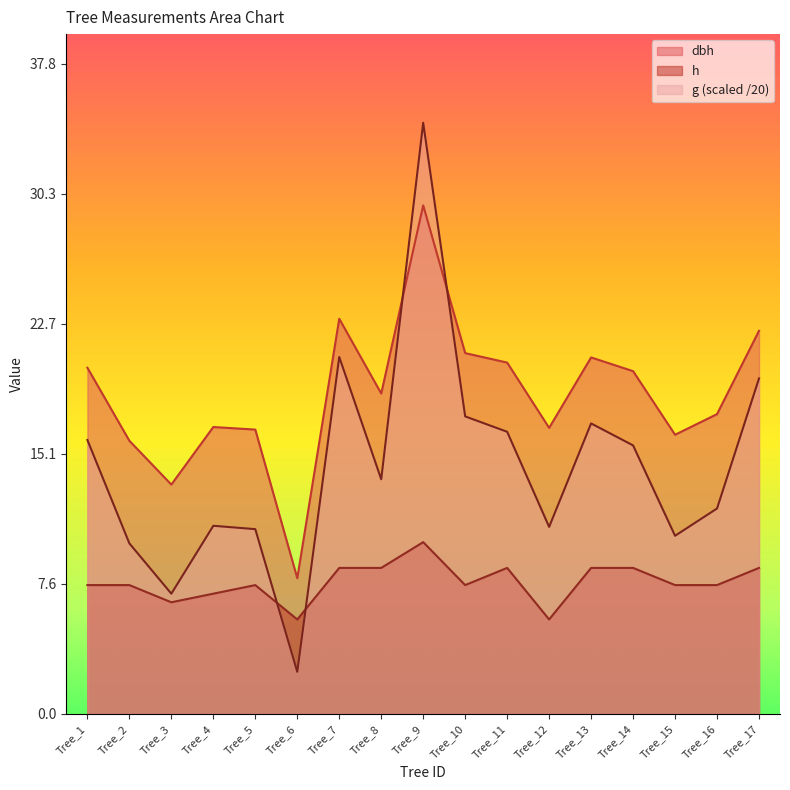

Is the value of dbh at Tree_1 greater than the value of h at Tree_2?

Yes